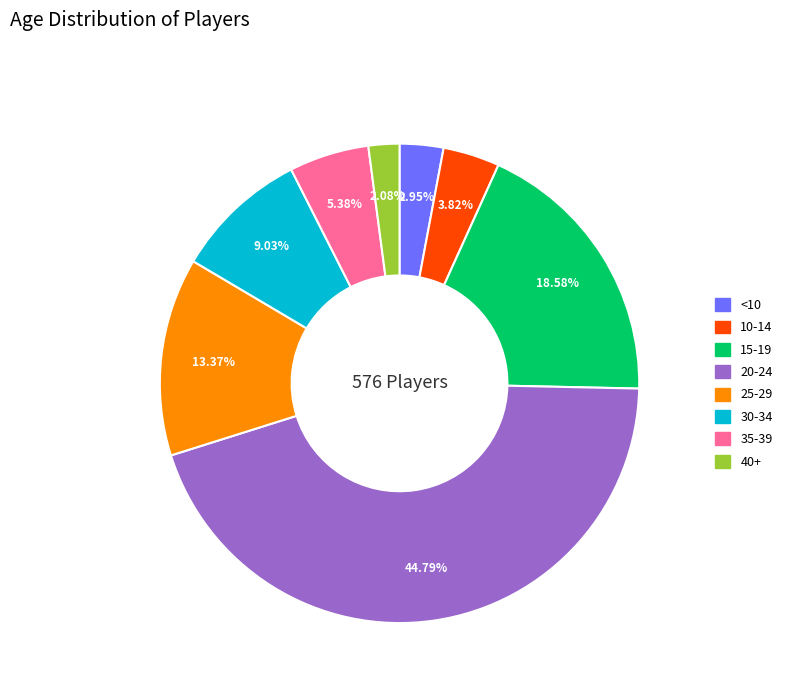

Is it true that <10 is 3% of the pie?

True